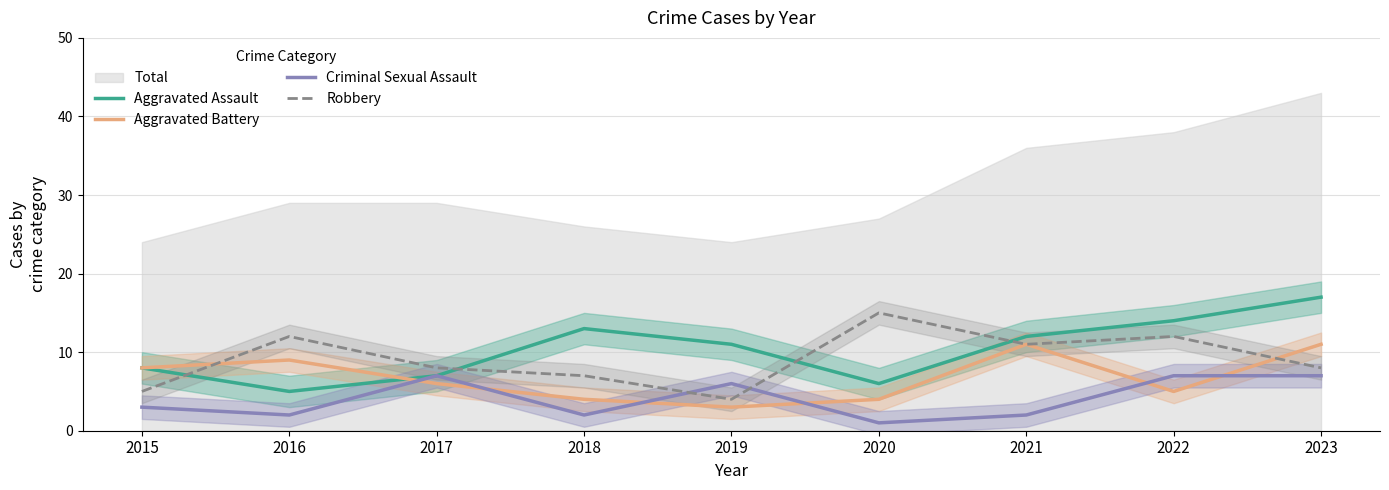

How many data points does each series have?

9